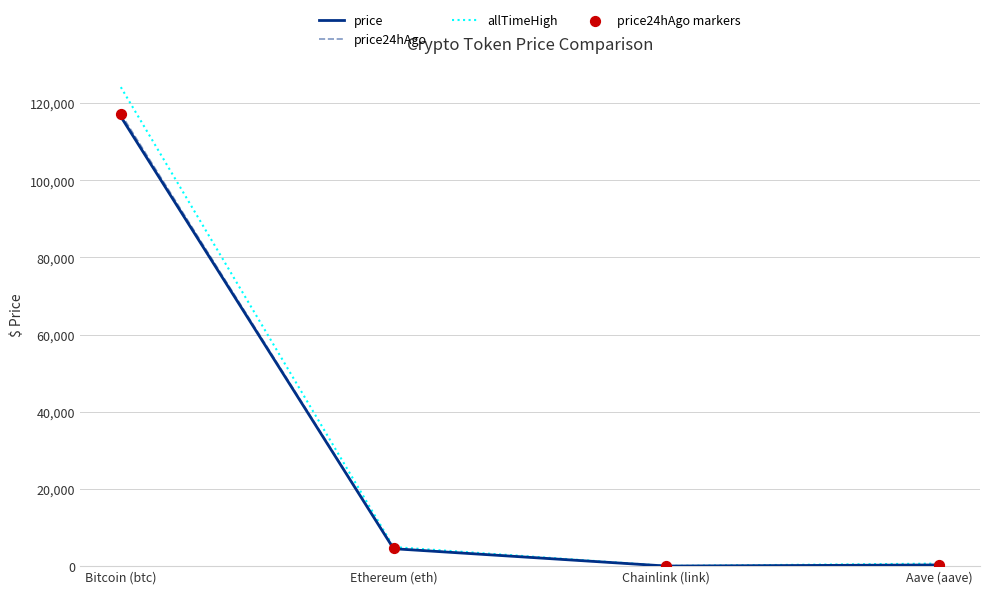

Which series has the largest range (max minus min)?

allTimeHigh